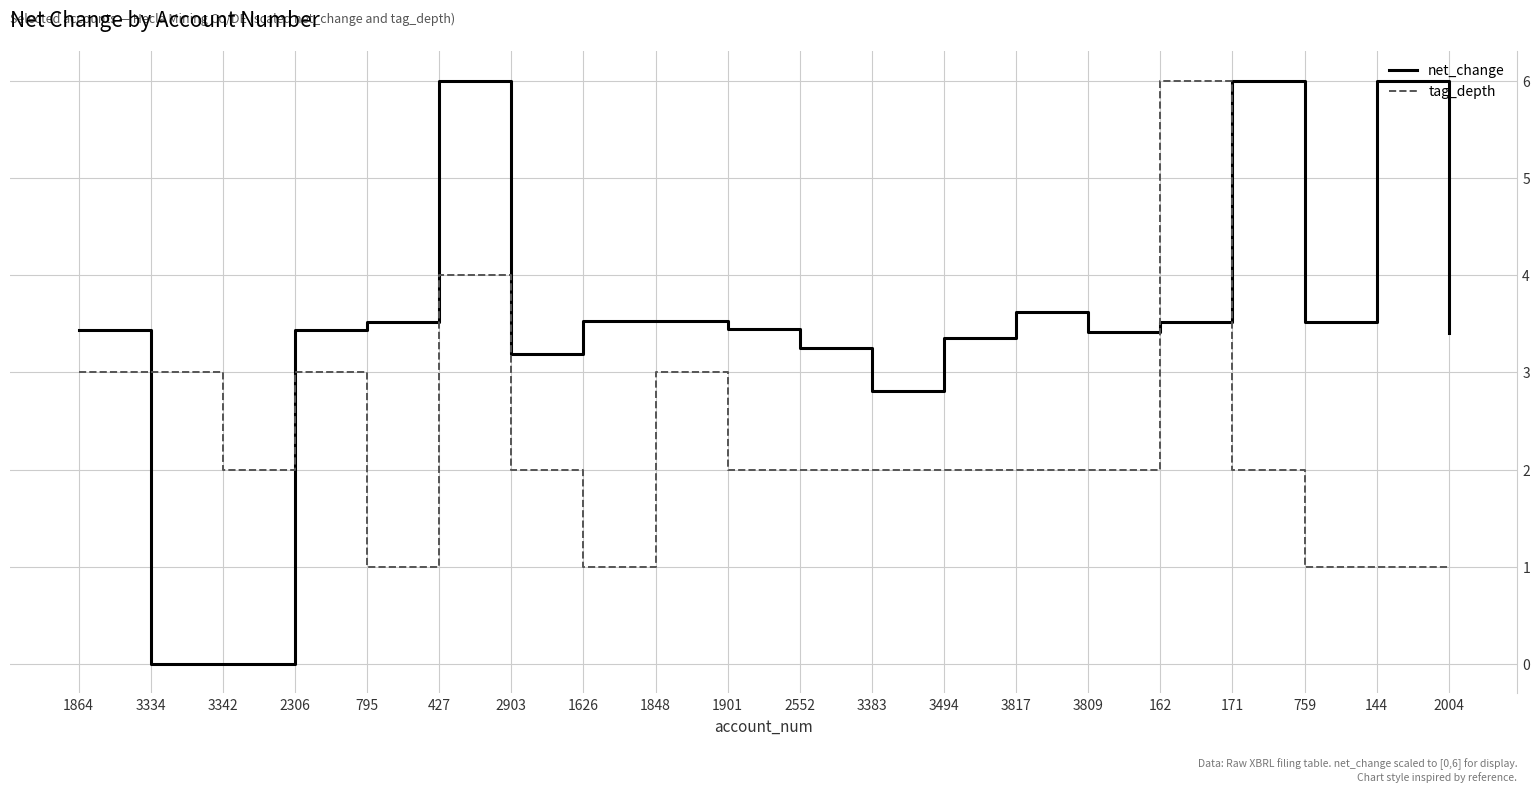

Count the tag_depth values in the range 2 to 3.

13